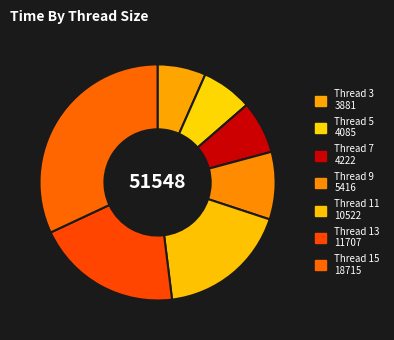

Count the number of slices in the pie.

7